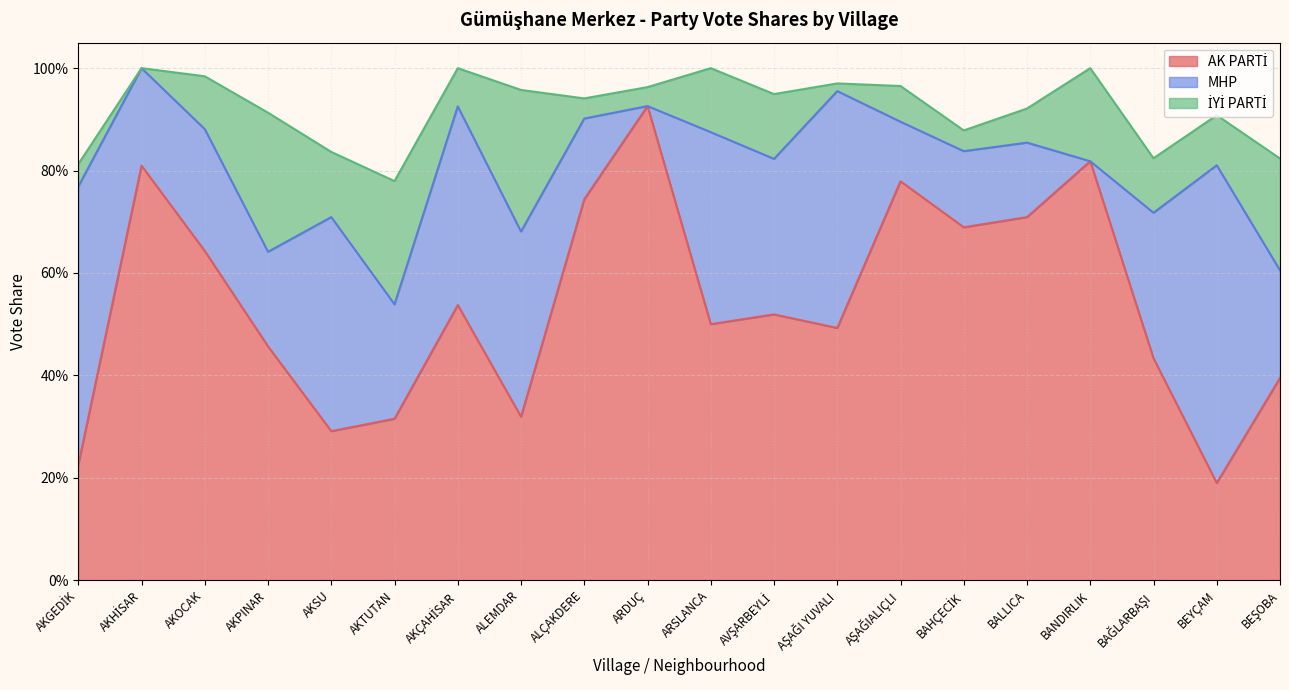

Is it true that İYİ PARTİ equals 0.2 at AKTUTAN?

True